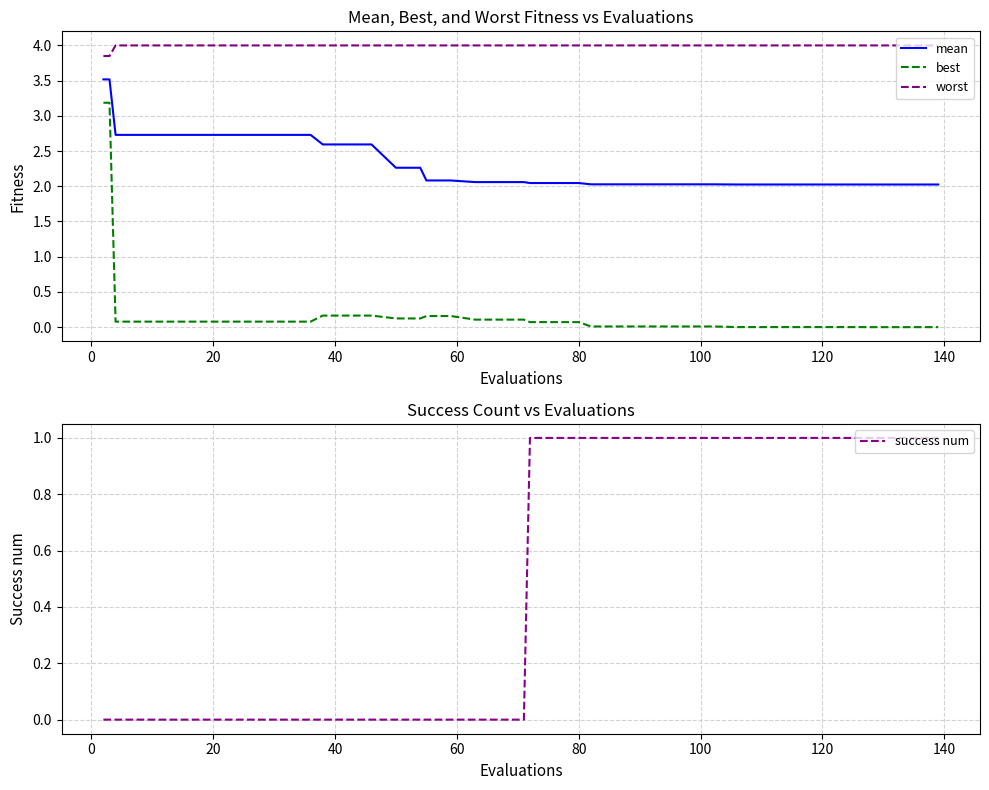

True or false: best and mean cross at least once.

False